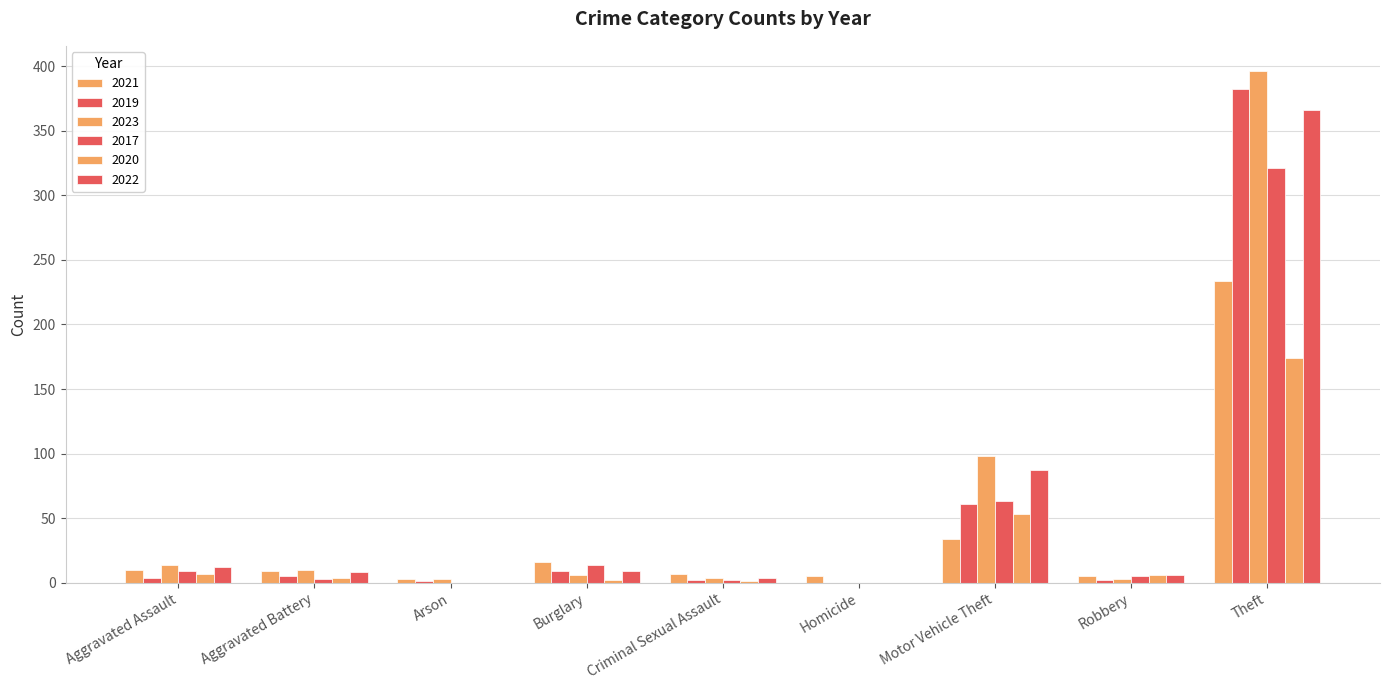

Is it true that 2022 equals 6 at Robbery?

True